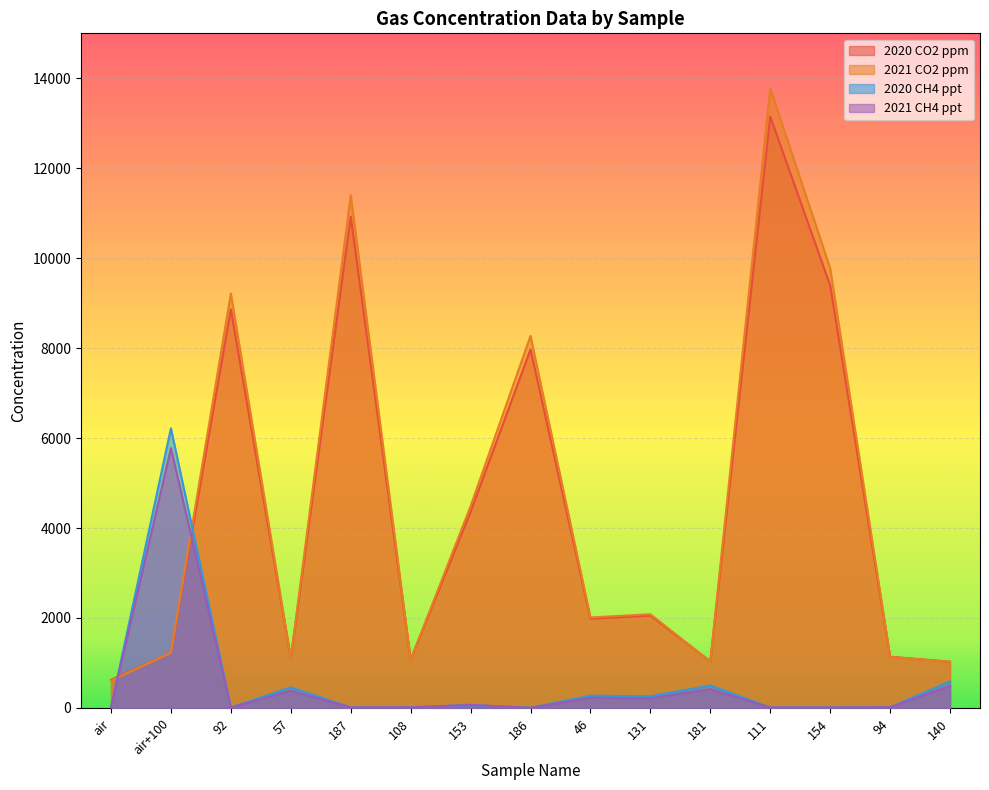

After their last crossing, which series has the higher values: CO2 TCD Area or CH4 FID Area?

CO2 TCD Area